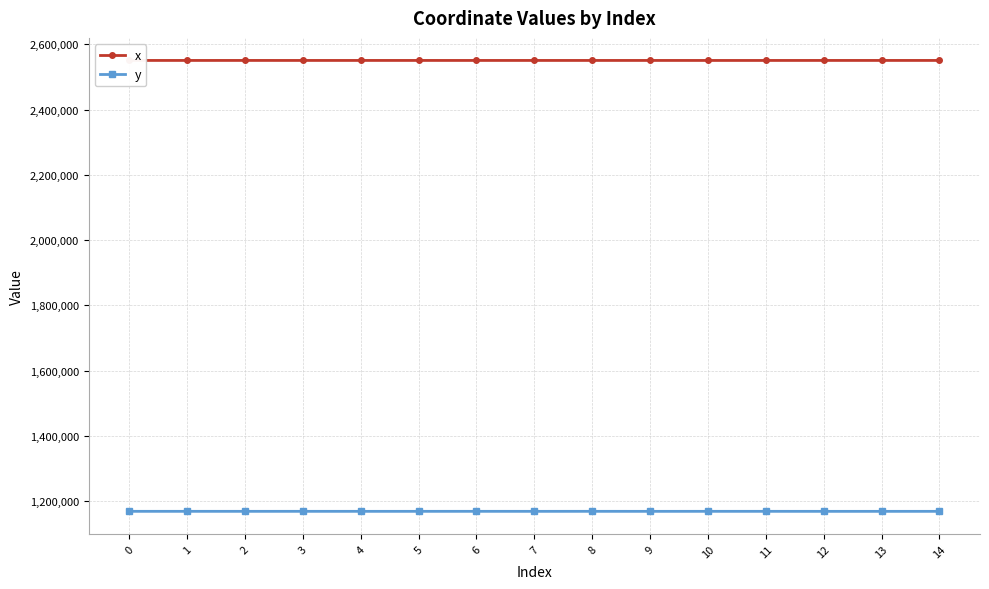

Is it true that x equals 1047142.5 at 2?

False